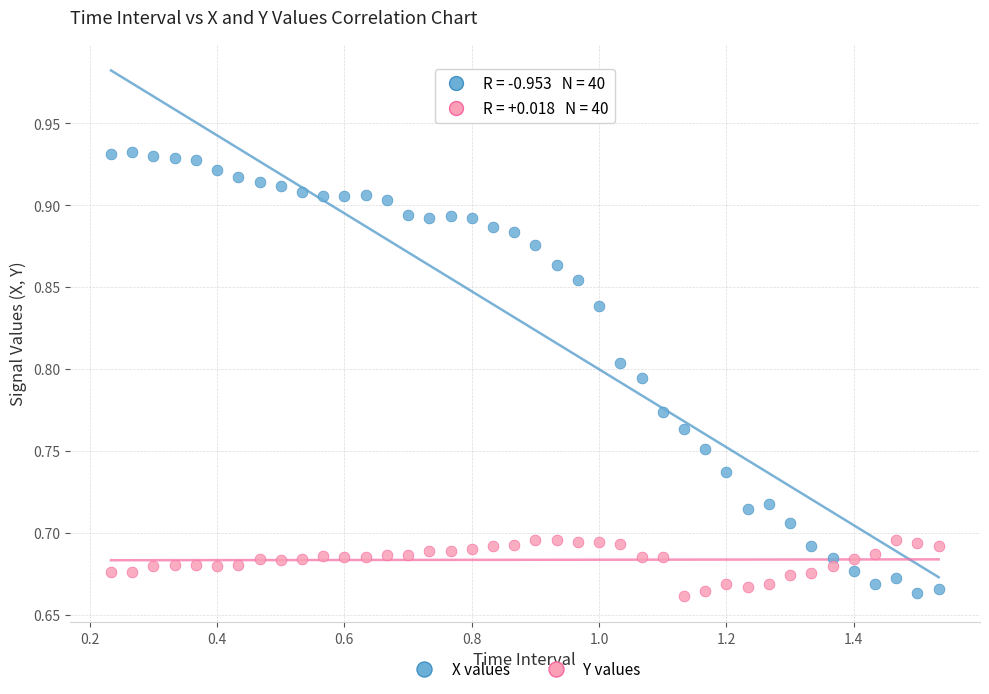

Across all data points, what is the range of X values (max minus min)?

1.3